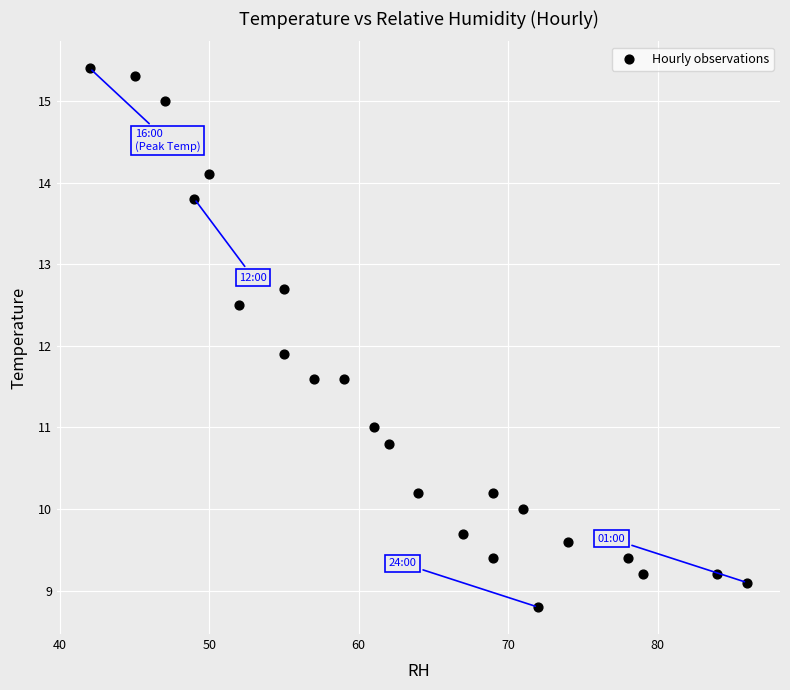

What is the range of X values (max minus min)?

44.0